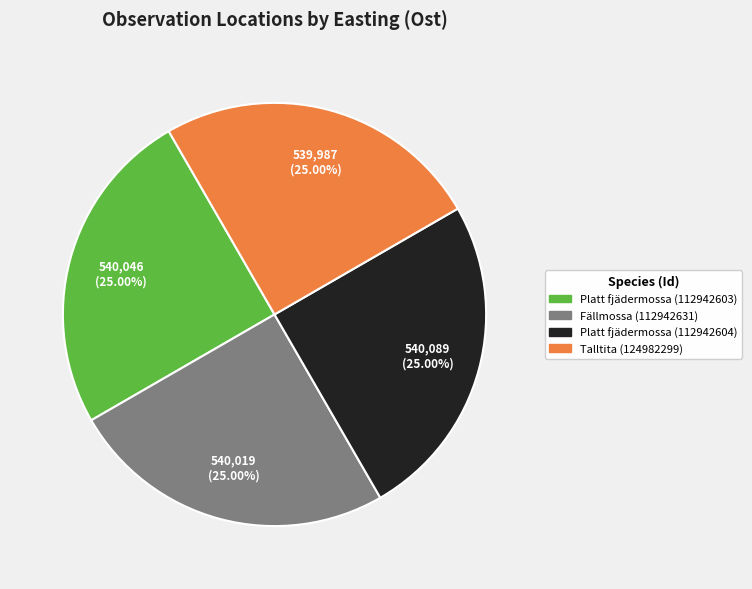

What is the ratio of the value at Talltita (124982299) to the value at Platt fjädermossa (112942604)?

1.0